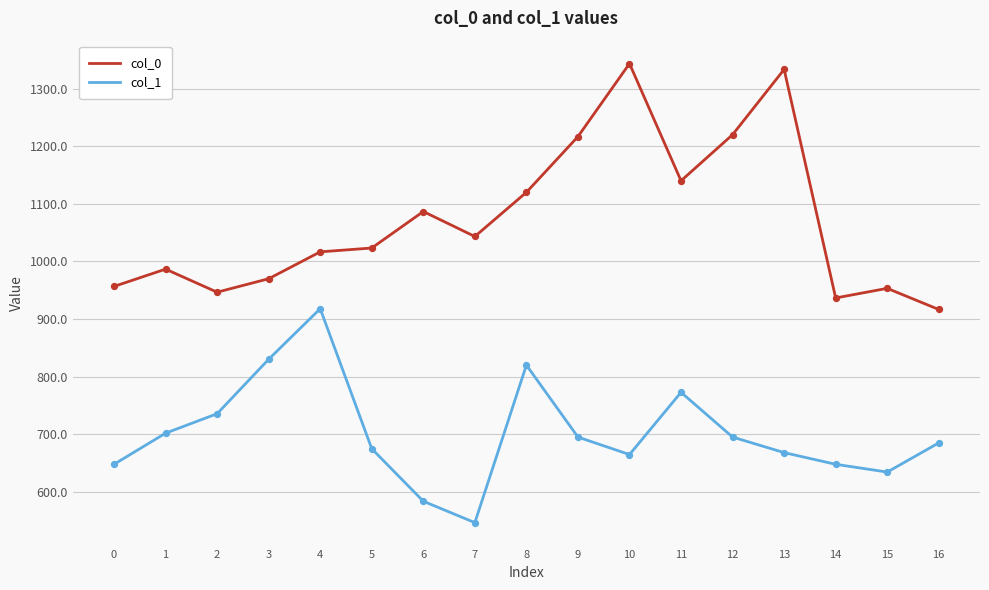

What are all the series names shown in the legend?

col_0, col_1